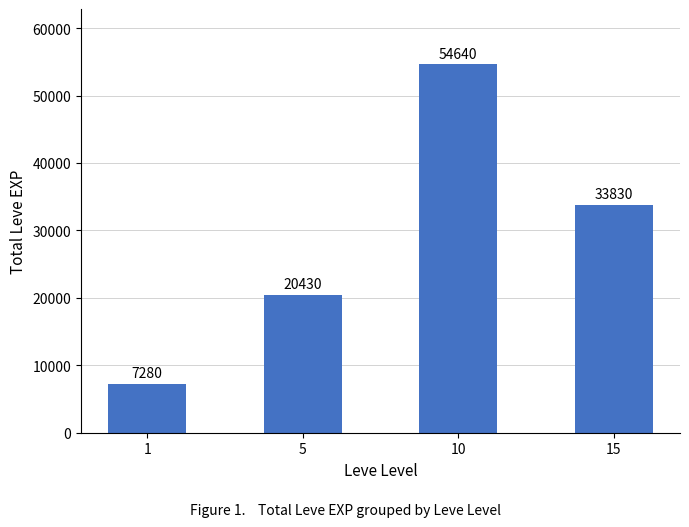

At which category does the chart reach its minimum across all series?

1